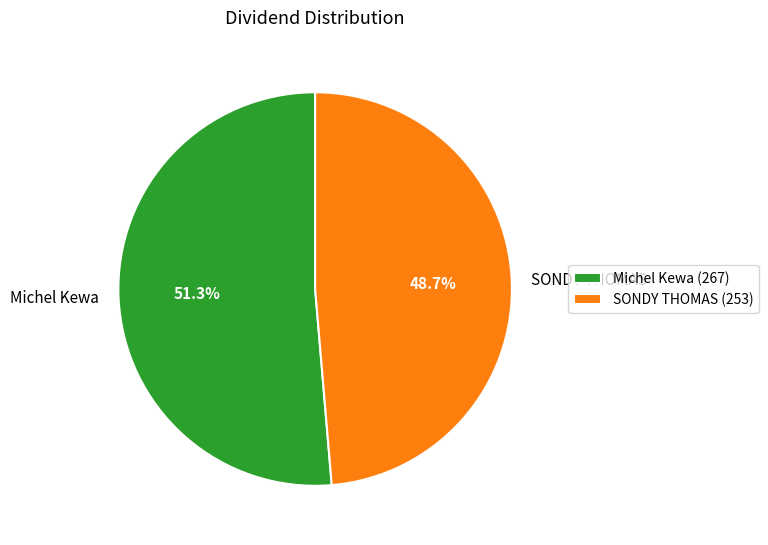

What percentage is the SONDY THOMAS slice, to the nearest percent?

49%